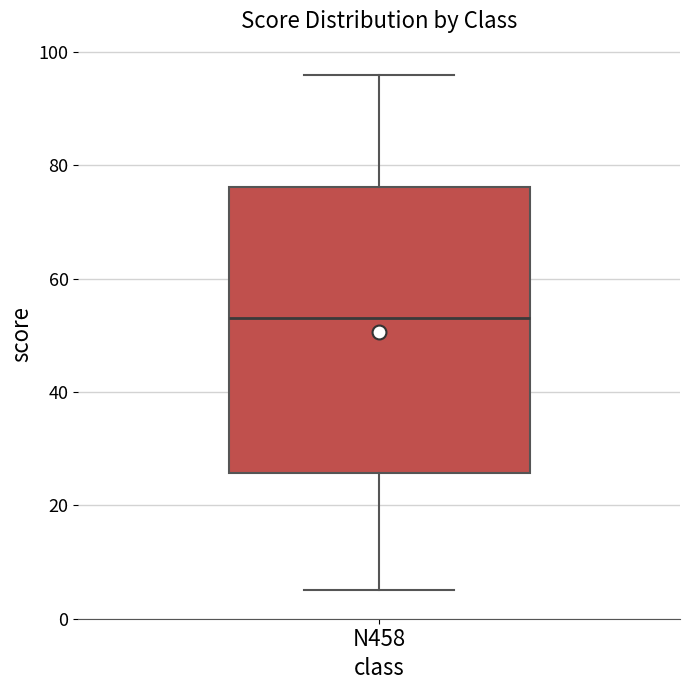

Read this box plot against the y-axis: the position of the median line, the range covered by the box, and the ends of both whiskers. The values are not printed on the chart, so give them approximately, as read against the axis.

median 54, box 26 to 76, whiskers 6 to 96